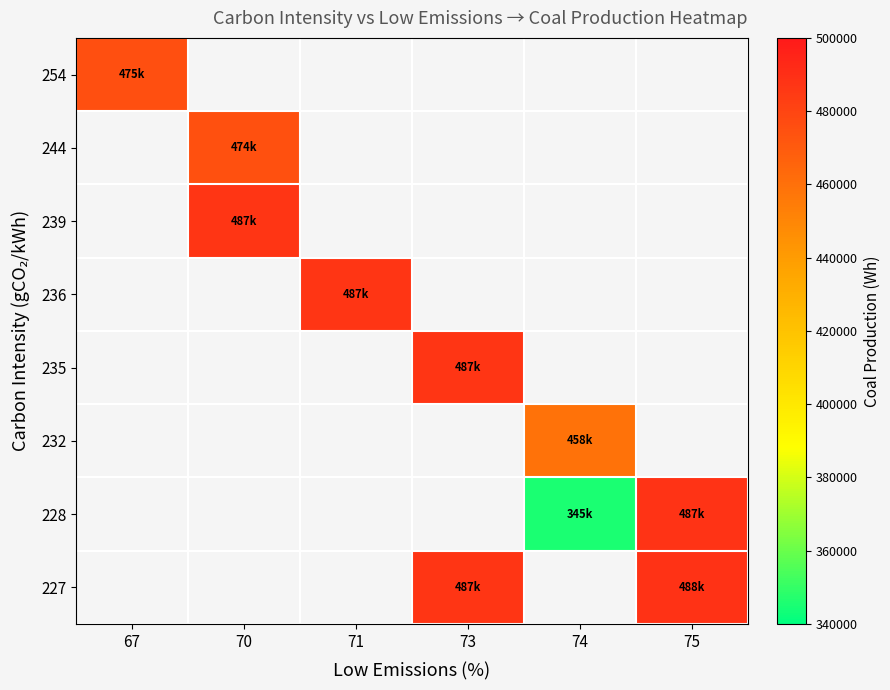

Rank the series by their maximum value, from highest to lowest.

227, 228, 235, 239, 236, 254, 244, 232